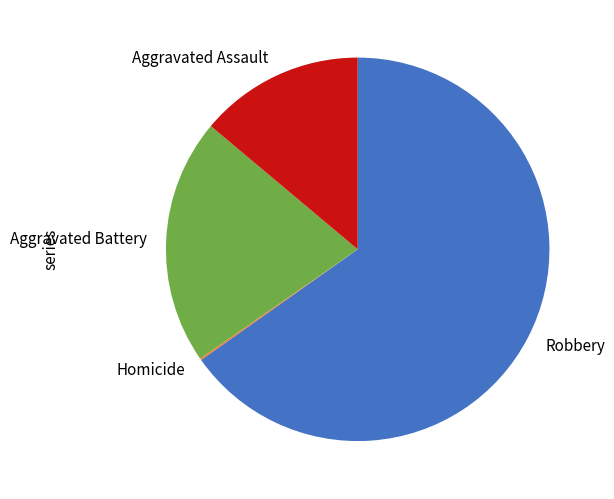

Is there any slice that represents more than half of the pie?

Yes